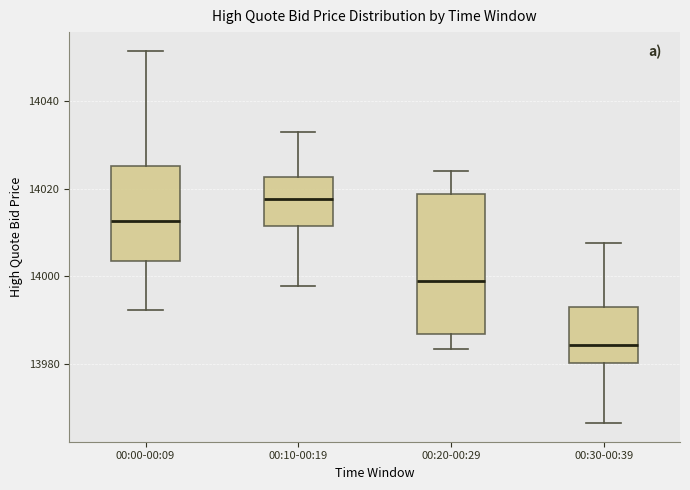

Comparing the boxes themselves (not the whiskers), which one is the tallest?

00:20-00:29